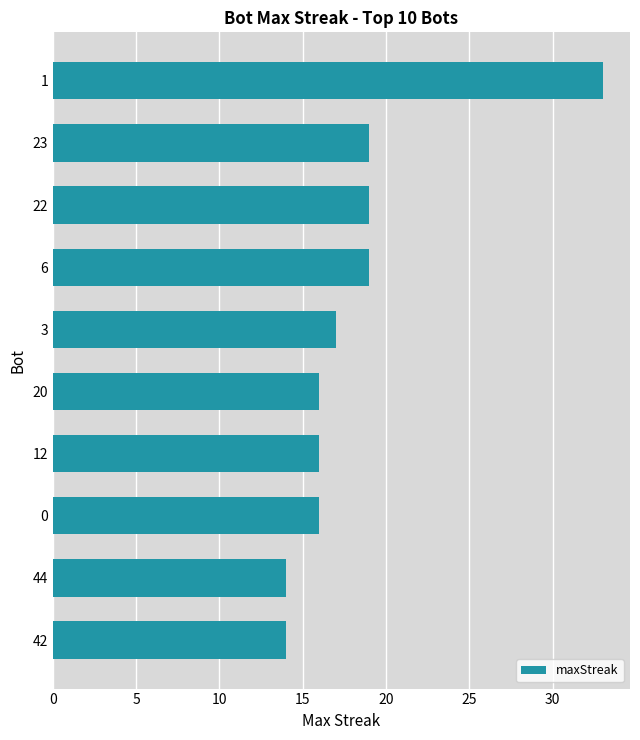

What is the change in value from 22 to 12?

-3